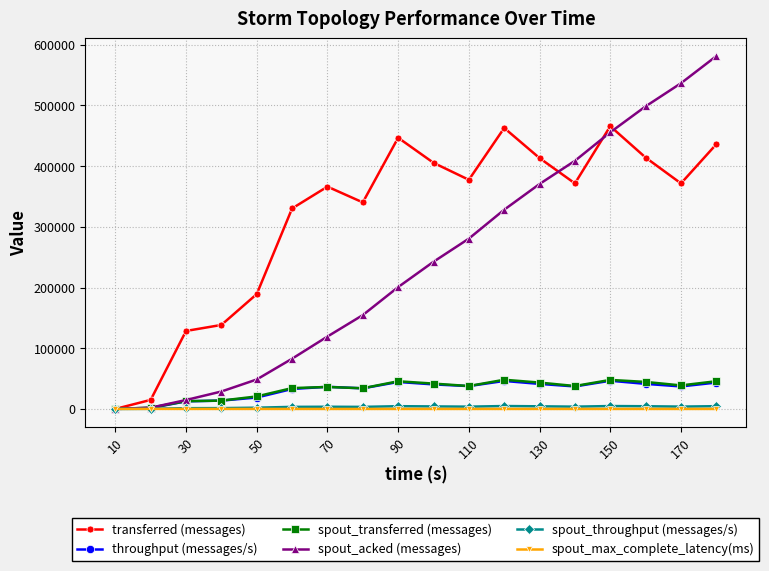

What is the value of the transferred (messages) point at the 4th from the left?

138400.0